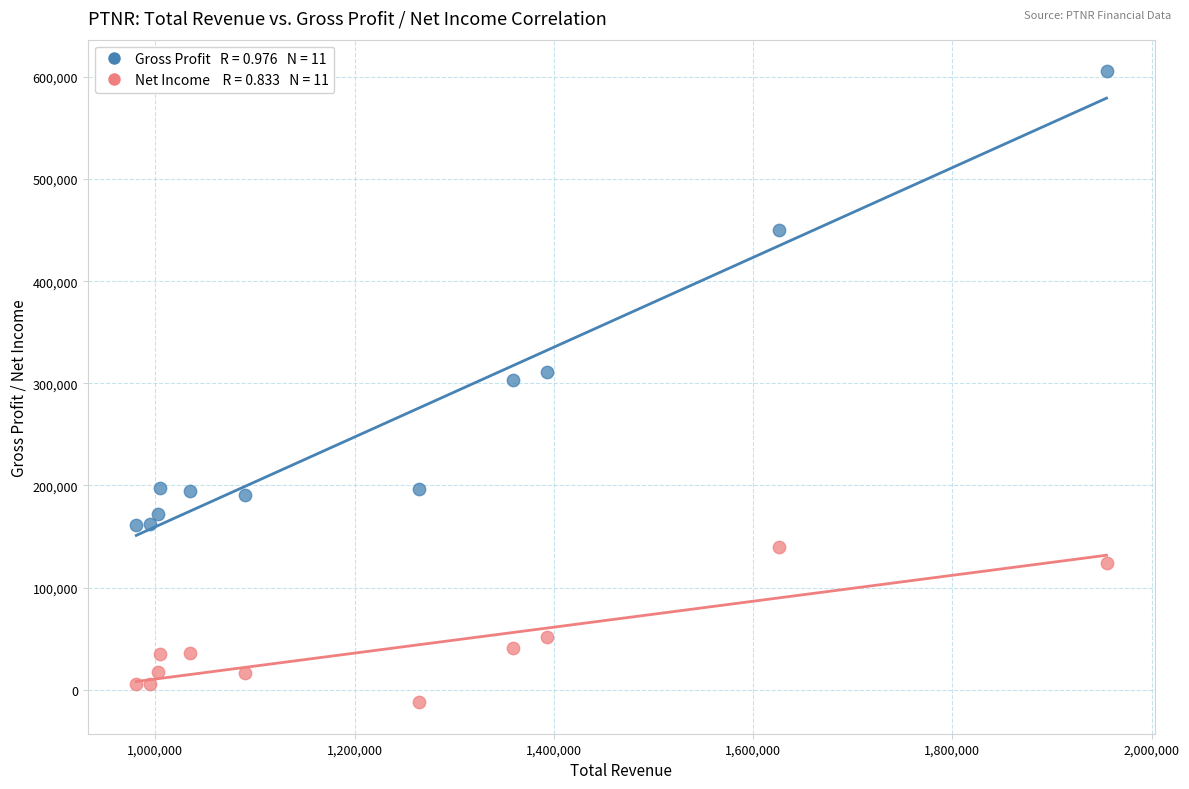

Across all data points, what is the range of Y values (max minus min)?

617900